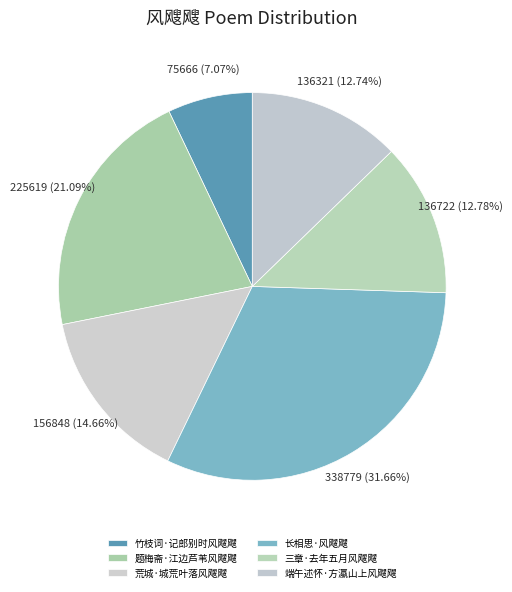

What is the largest slice in the pie chart?

长相思·风飕飕